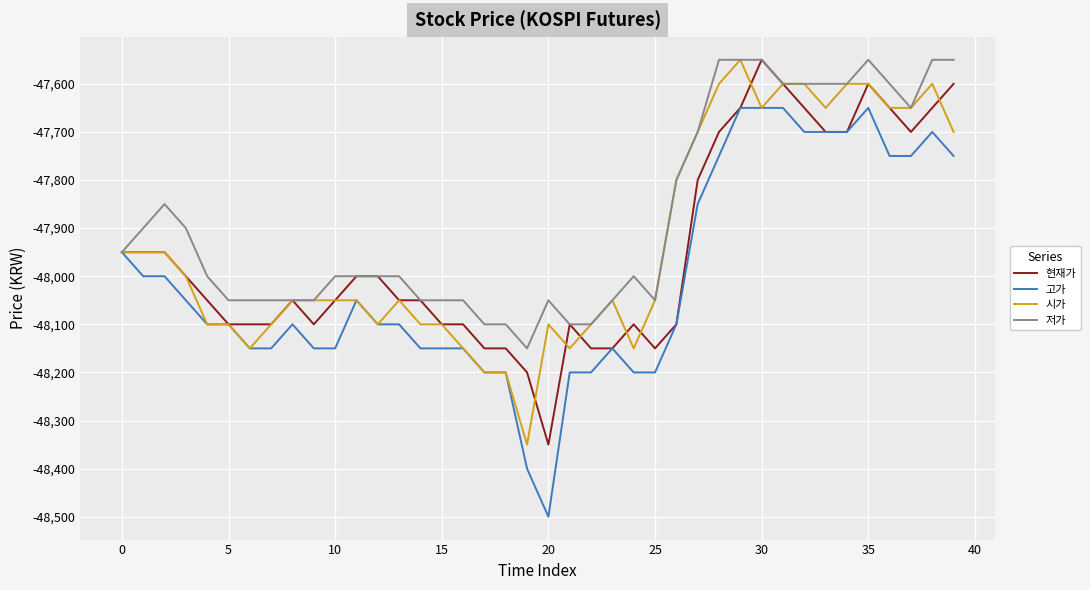

Which series has the widest spread of values?

고가